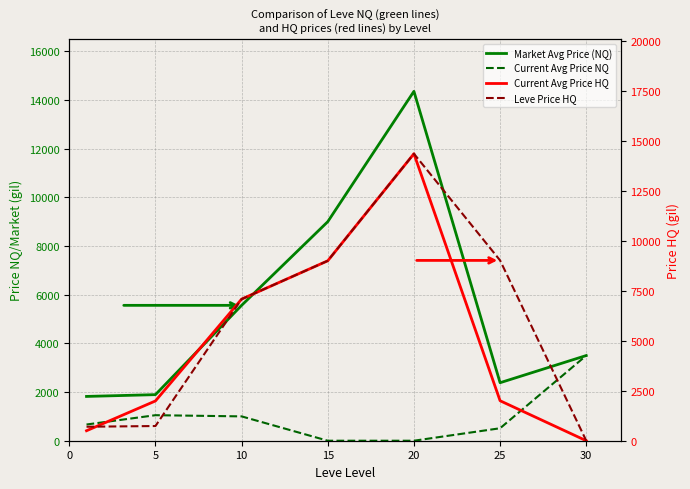

Which series has the largest total across all categories?

Leve Price HQ